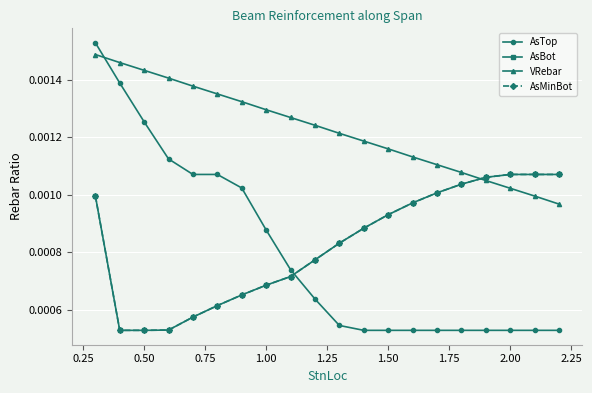

True or false: AsMinBot and AsBot intersect in this chart.

False